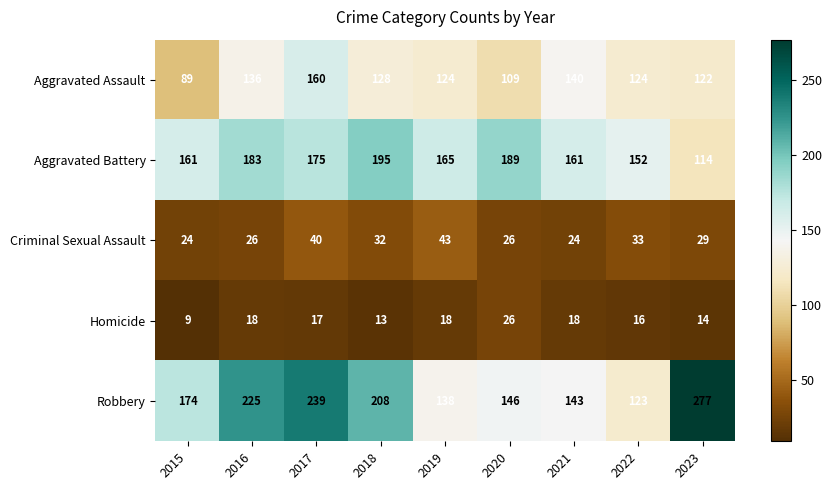

At which label does Homicide first exceed 17?

2016